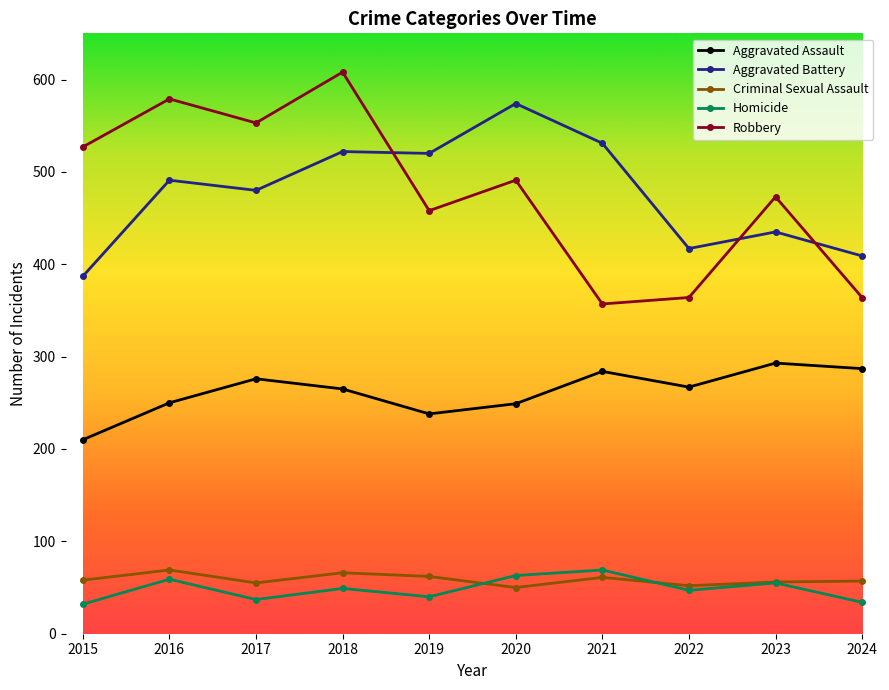

In Homicide, how many points are higher than both neighbors (excluding endpoints)?

4